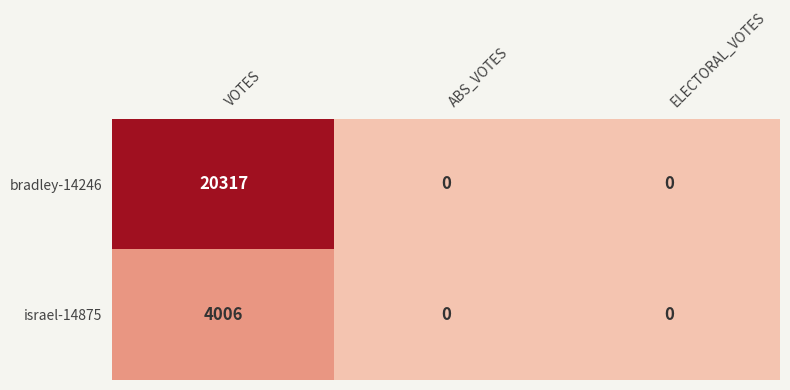

At which category is the sum across all series the highest?

VOTES